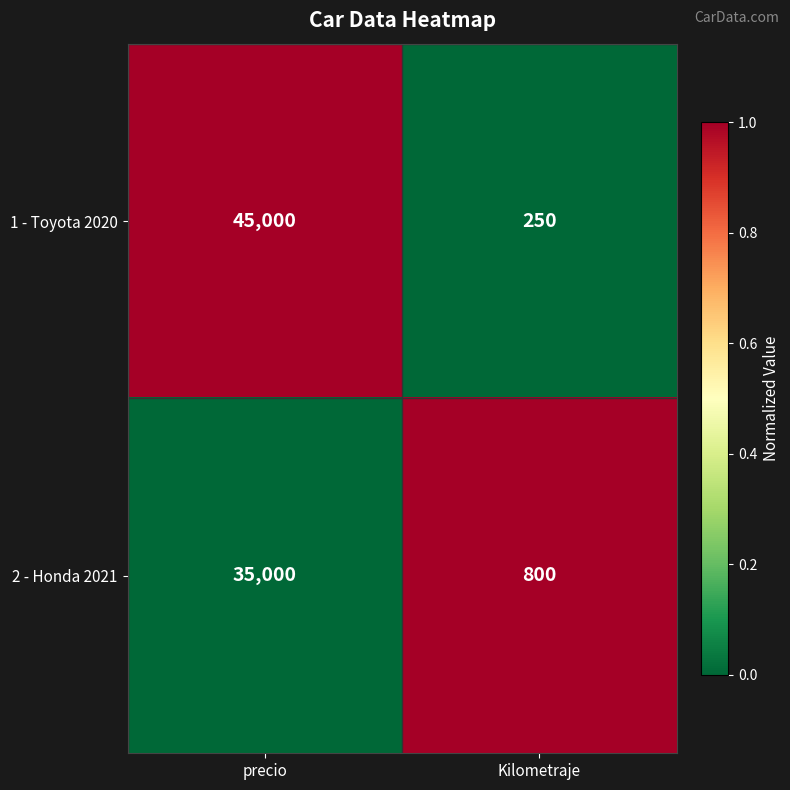

The value of 1 - Toyota 2020 at Kilometraje is 250. True or false?

True